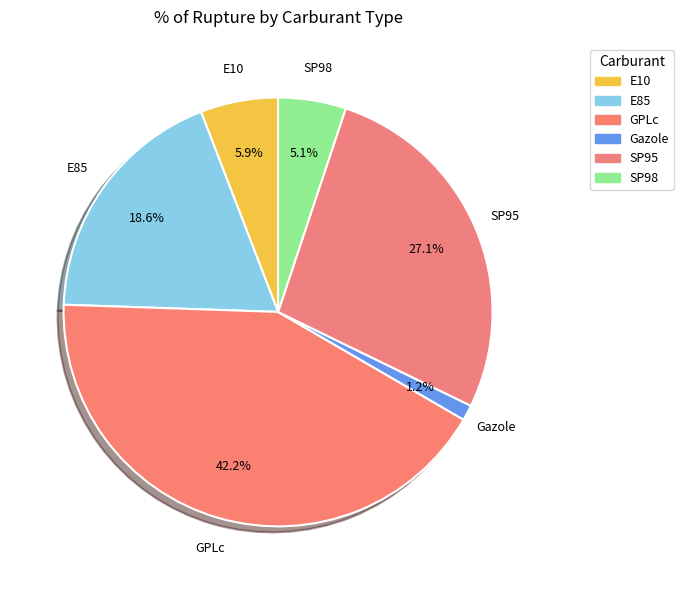

How many segments does this pie chart have?

6